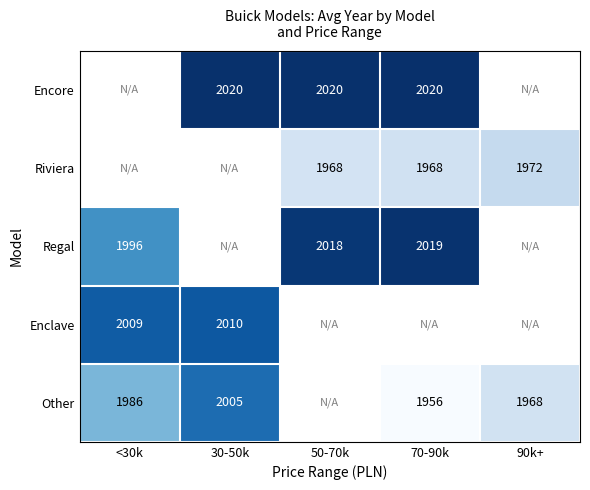

At which category does the chart reach its minimum across all series?

70-90k